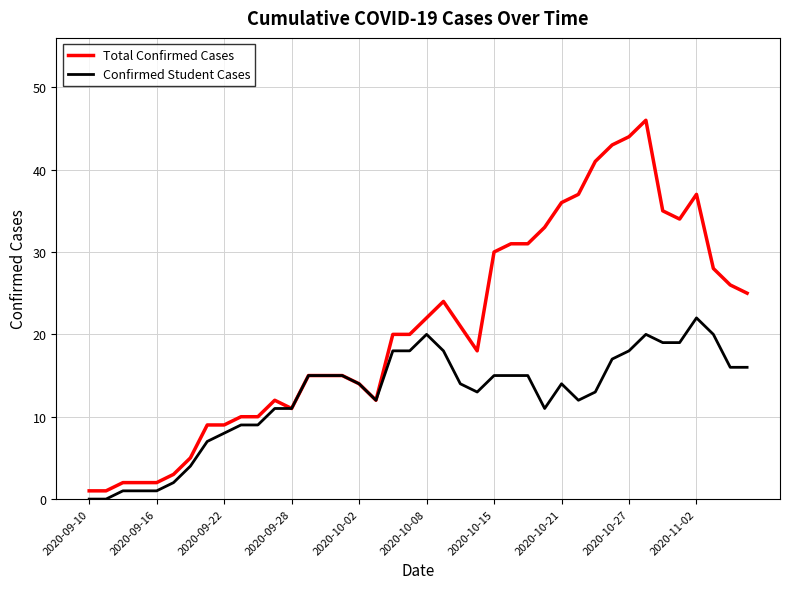

What is the highest value of the Confirmed Student Cases series?

22